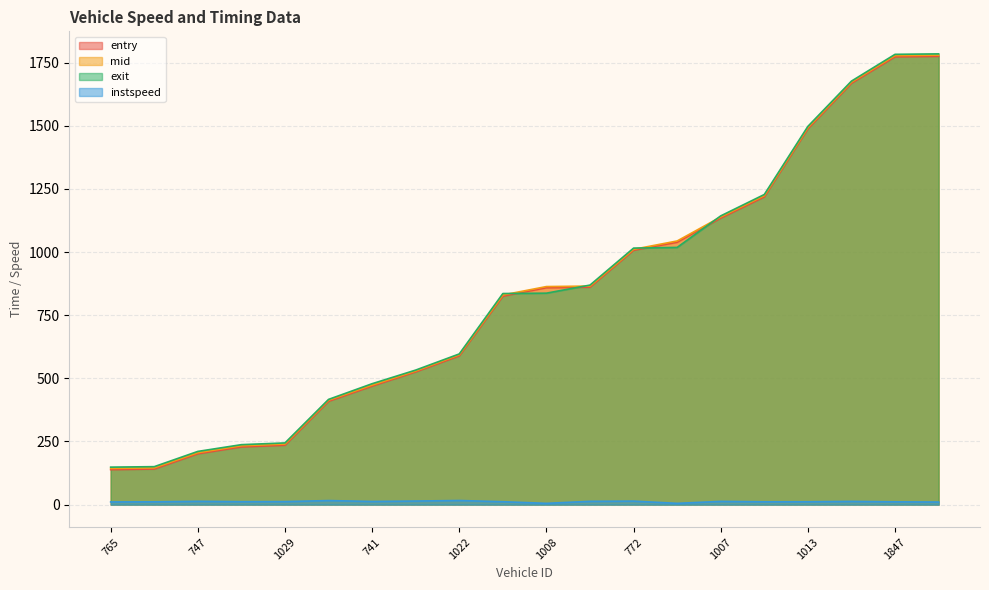

What is the label of the 1st point from the left?

765